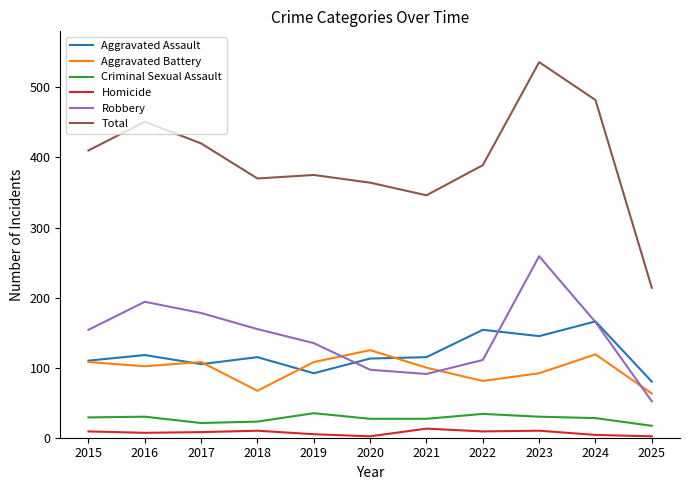

True or false: Robbery has a value of 40 at 2021.

False